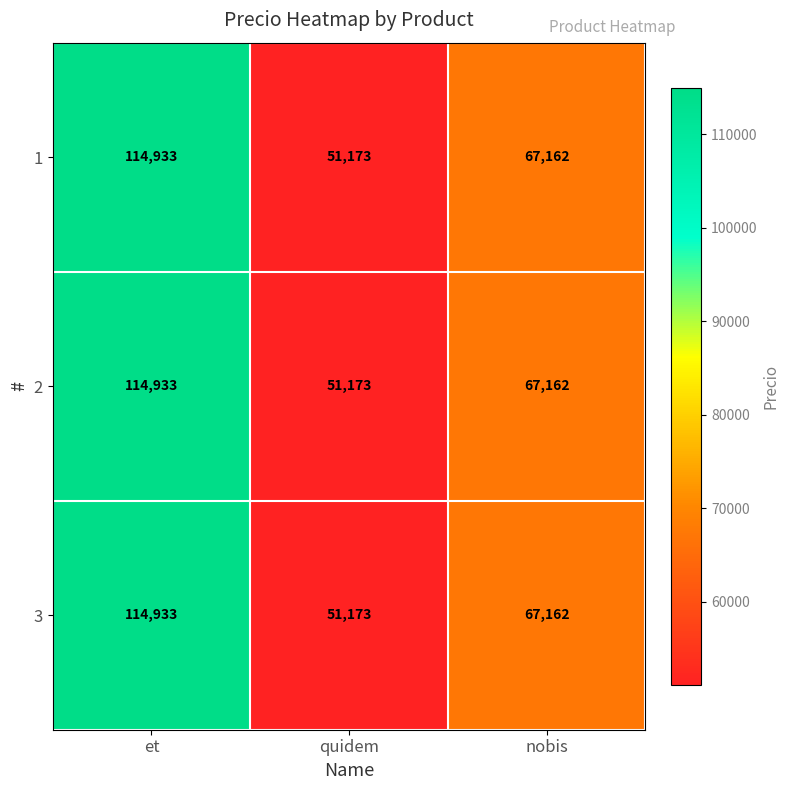

What is the total value across all series at quidem?

153519